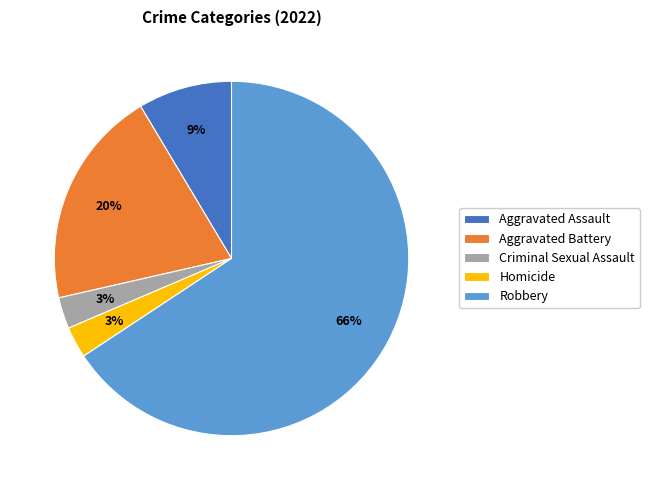

True or false: Criminal Sexual Assault accounts for 3% of the total.

True